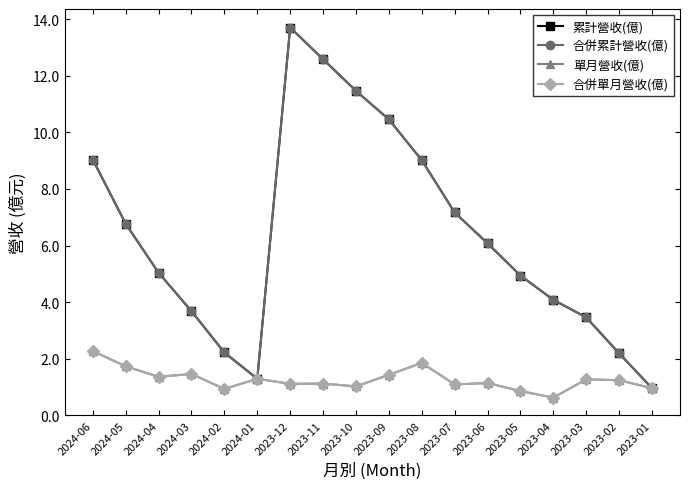

What is the sum of all 單月營收(億) values?

22.7